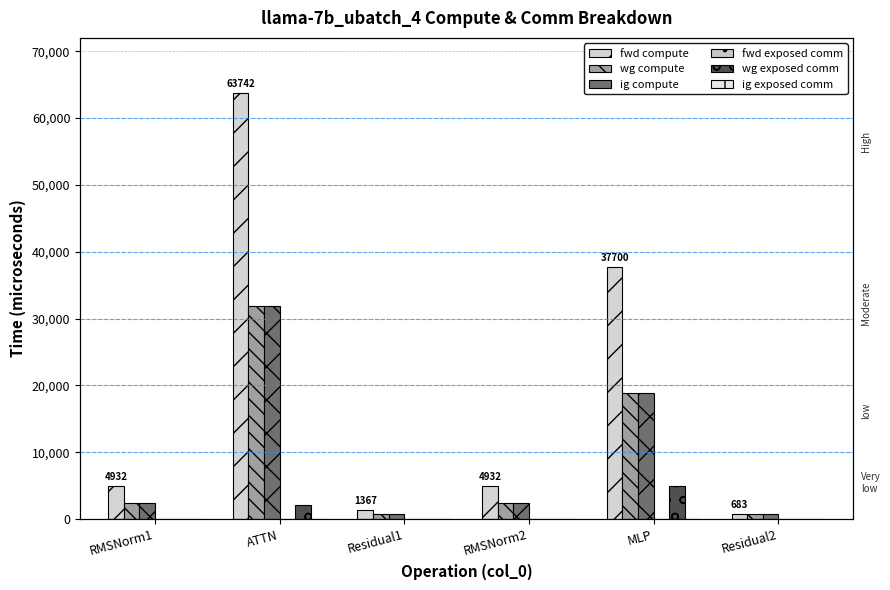

Reading left to right, what are all the values shown in this chart?

fwd compute: RMSNorm1=4932.3	ATTN=63742.3	Residual1=1366.7	RMSNorm2=4932.3	MLP=37699.8	Residual2=683.4
wg compute: RMSNorm1=2466.1	ATTN=31871.1	Residual1=683.4	RMSNorm2=2466.1	MLP=18849.9	Residual2=683.4
ig compute: RMSNorm1=2466.1	ATTN=31871.1	Residual1=683.4	RMSNorm2=2466.1	MLP=18849.9	Residual2=683.4
fwd exposed comm: RMSNorm1=0.0	ATTN=0.0	Residual1=0.0	RMSNorm2=0.0	MLP=0.0	Residual2=0.0
wg exposed comm: RMSNorm1=0.0	ATTN=2067.3	Residual1=0.0	RMSNorm2=0.0	MLP=4872.9	Residual2=0.0
ig exposed comm: RMSNorm1=0.0	ATTN=0.0	Residual1=0.0	RMSNorm2=0.0	MLP=0.0	Residual2=0.0